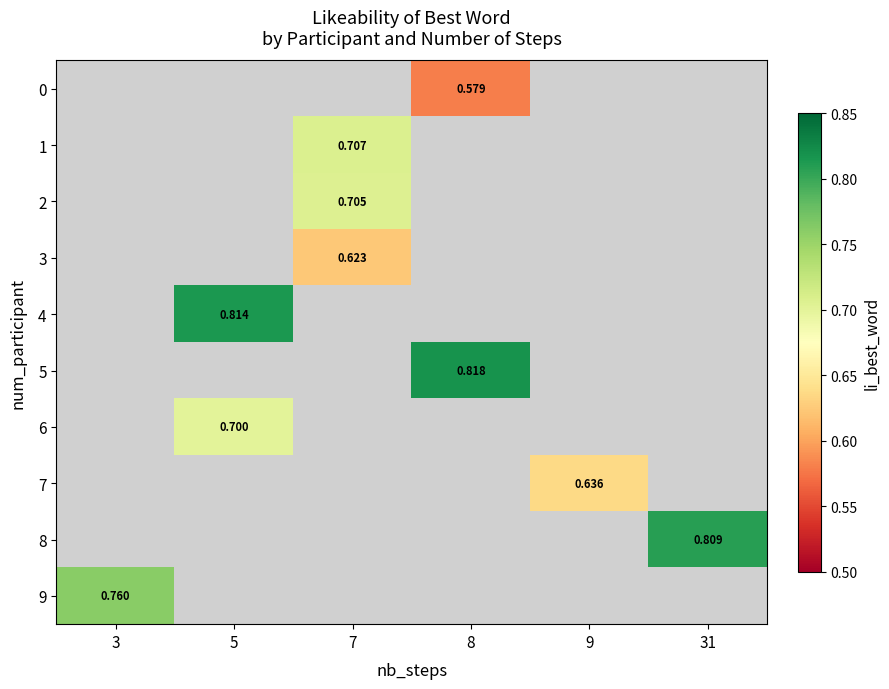

At 9, list the series in order from smallest to largest.

0, 1, 2, 3, 4, 5, 6, 7, 8, 9